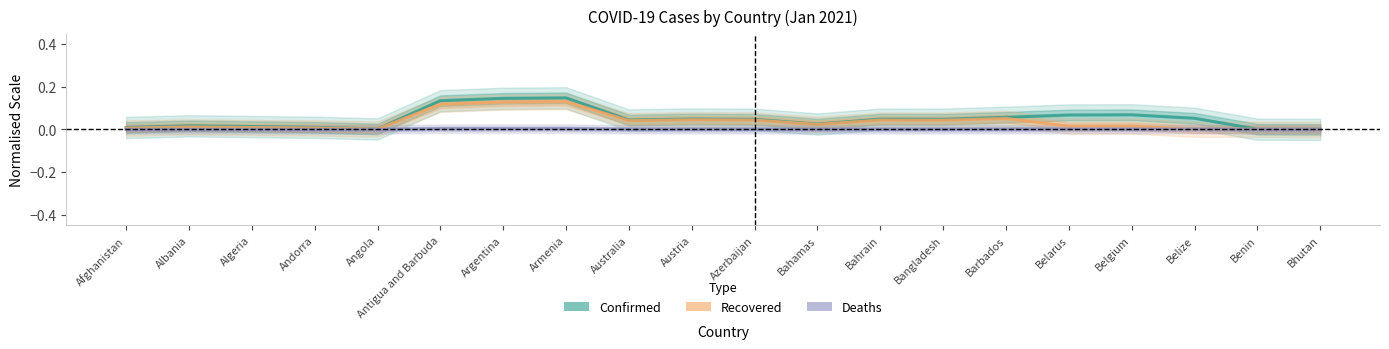

Between Argentina and Antigua and Barbuda, which is larger?

Argentina